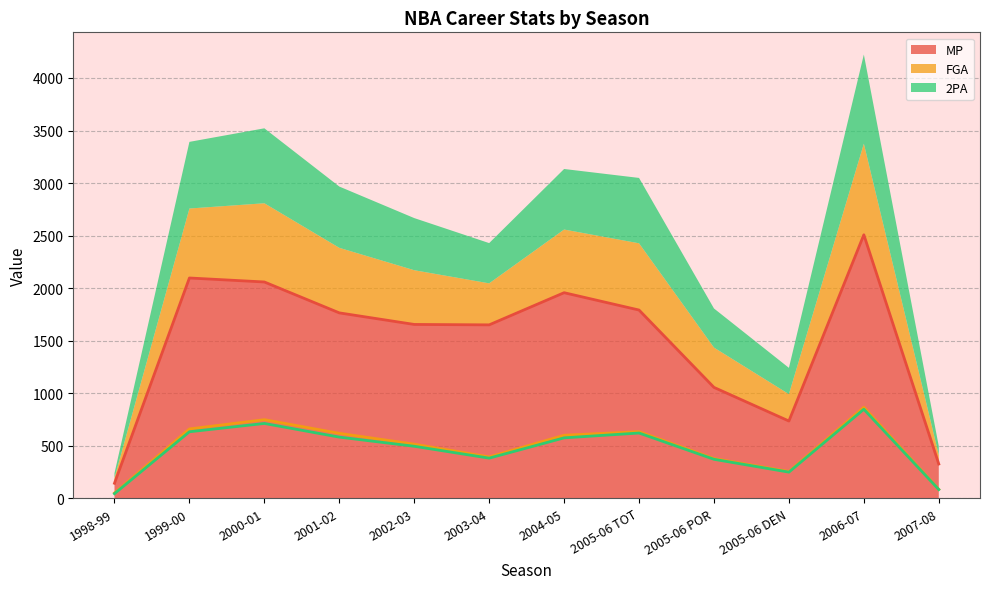

What is the difference between the highest and lowest values at 2006-07?

1660